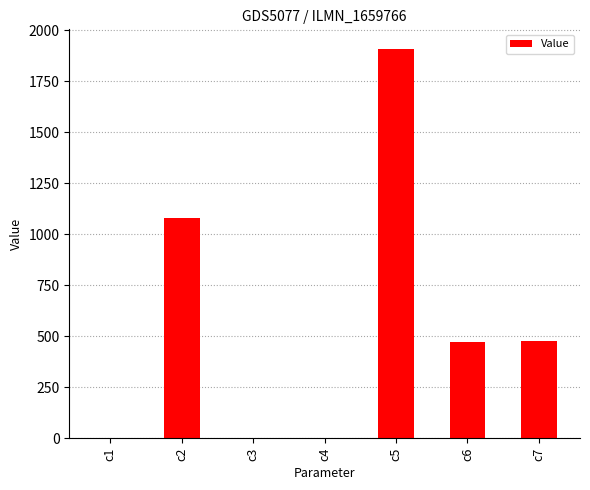

What is the ratio of the value at c7 to the value at c6?

1.0